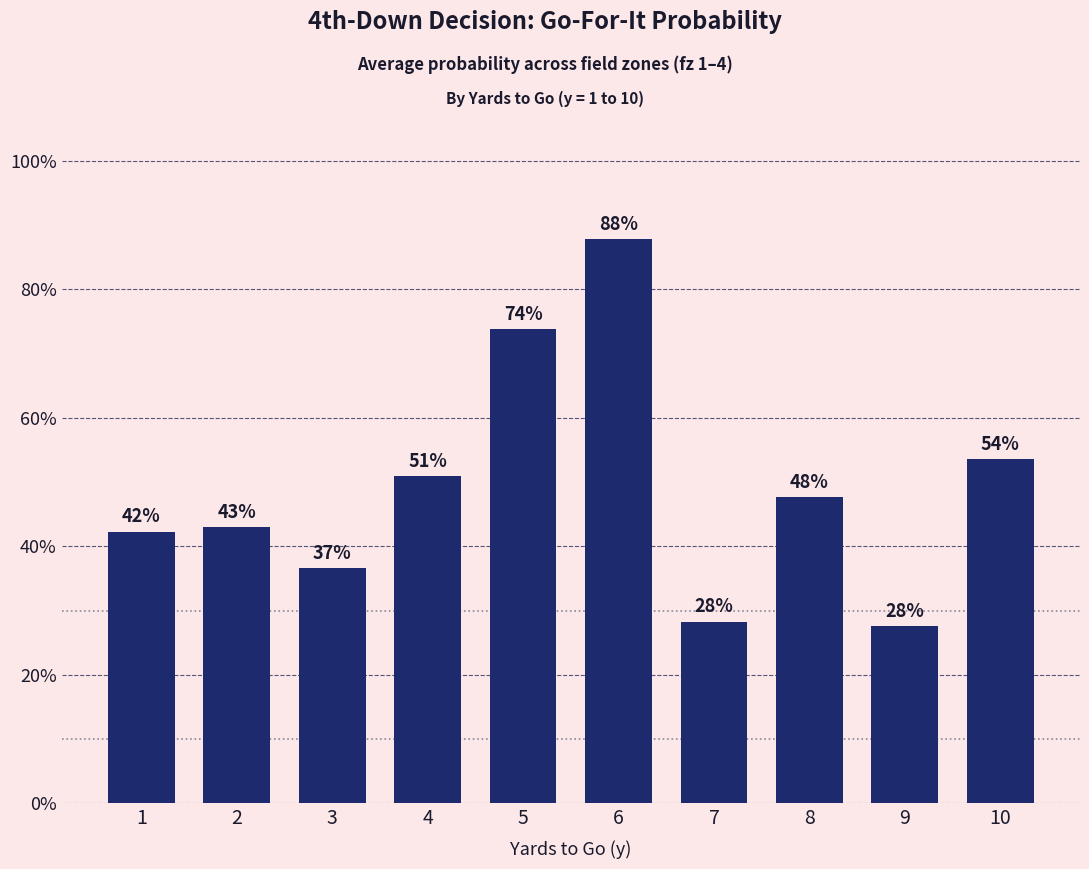

Are the bars horizontal?

No